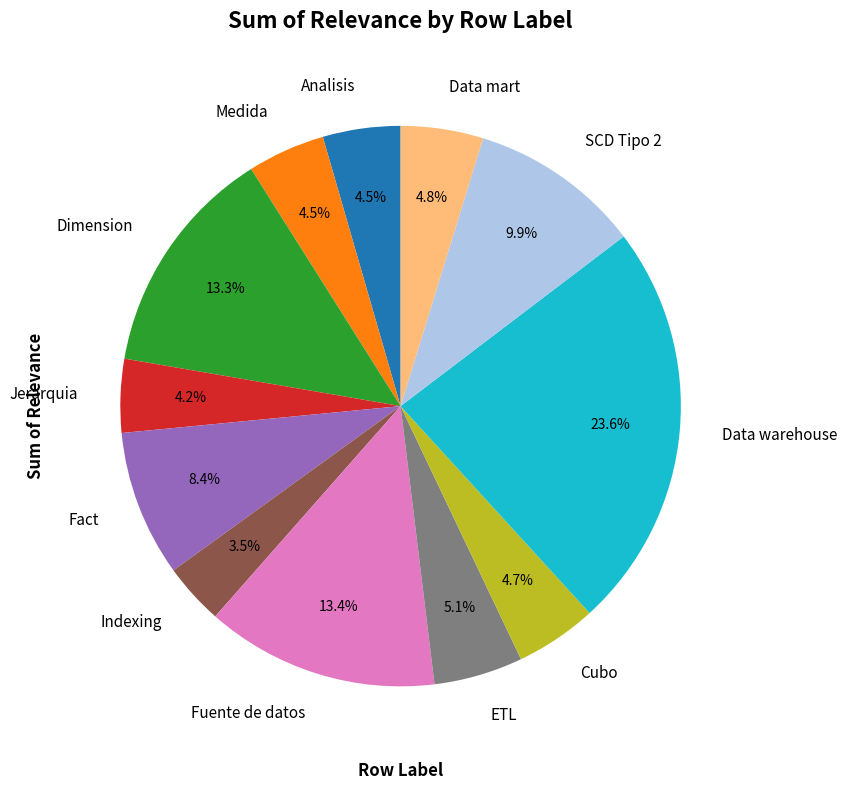

What is the largest slice in the pie chart?

Data warehouse